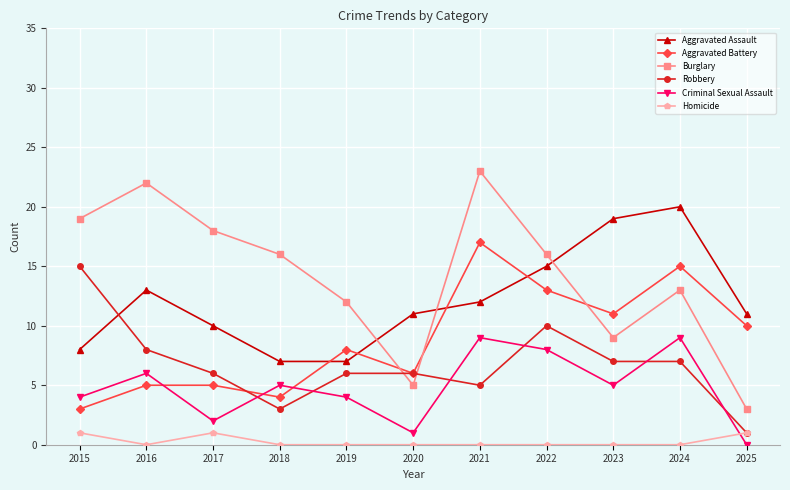

What is the highest value of the Homicide series?

1